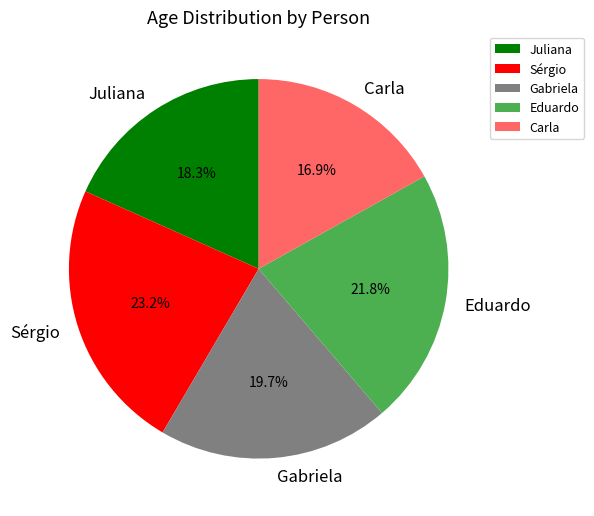

What percentage is the Eduardo slice, to the nearest percent?

22%